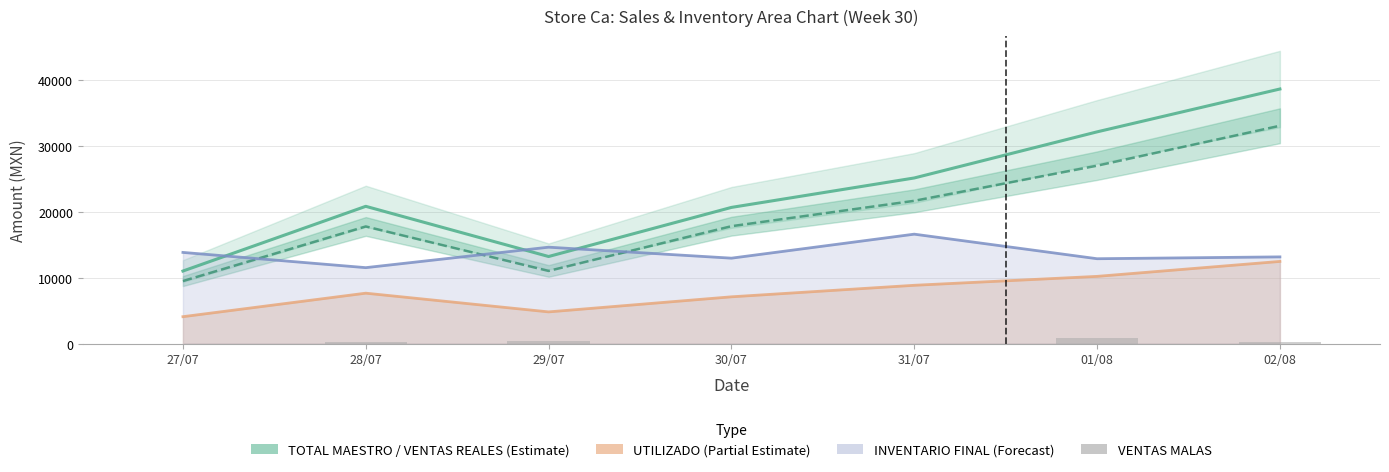

What is the value of the VENTAS MALAS bar at the 3rd from the left?

423.0